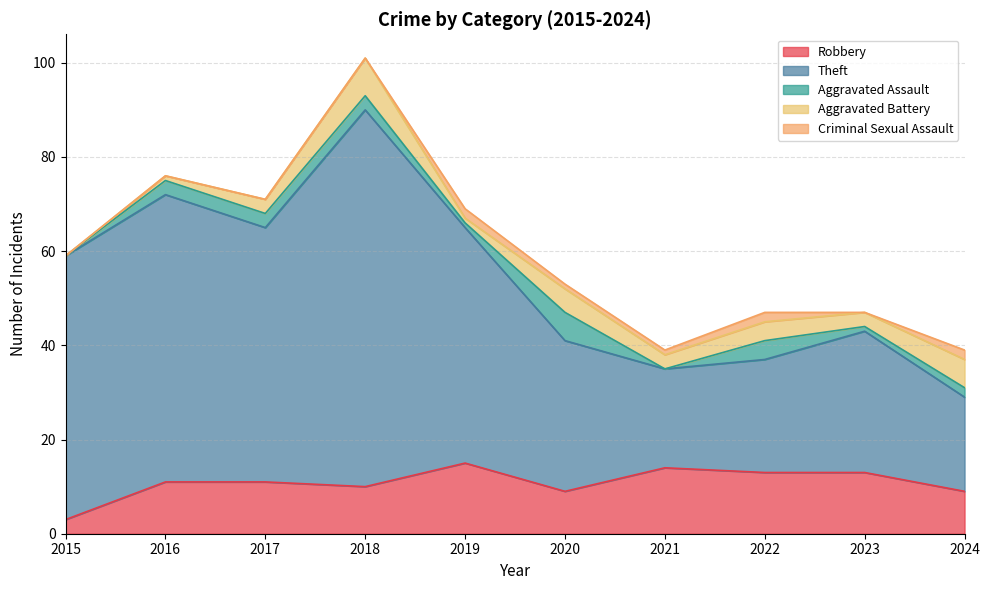

Reading right to left, transcribe all the data shown in this chart.

Robbery: 9	13	13	14	9	15	10	11	11	3
Theft: 20	30	24	21	32	50	80	54	61	56
Aggravated Assault: 2	1	4	0	6	1	3	3	3	0
Aggravated Battery: 6	3	4	3	5	1	8	3	1	0
Criminal Sexual Assault: 2	0	2	1	1	2	0	0	0	0